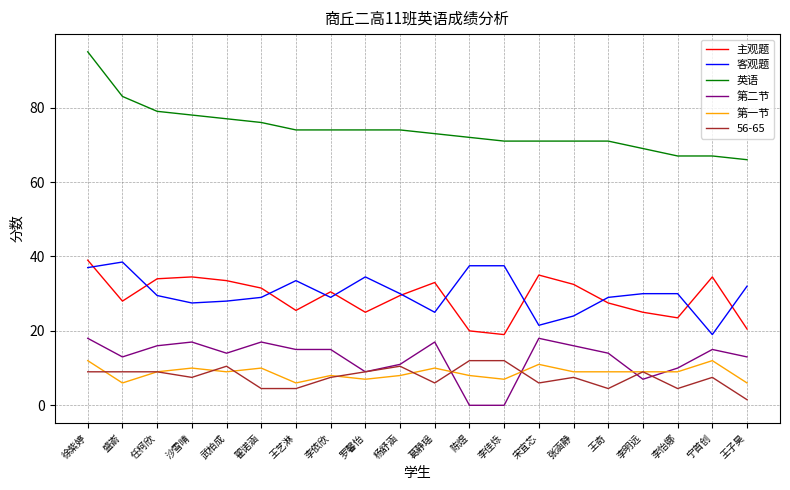

True or false: 第二节 has a value of 9.8 at 宋宜芯.

False